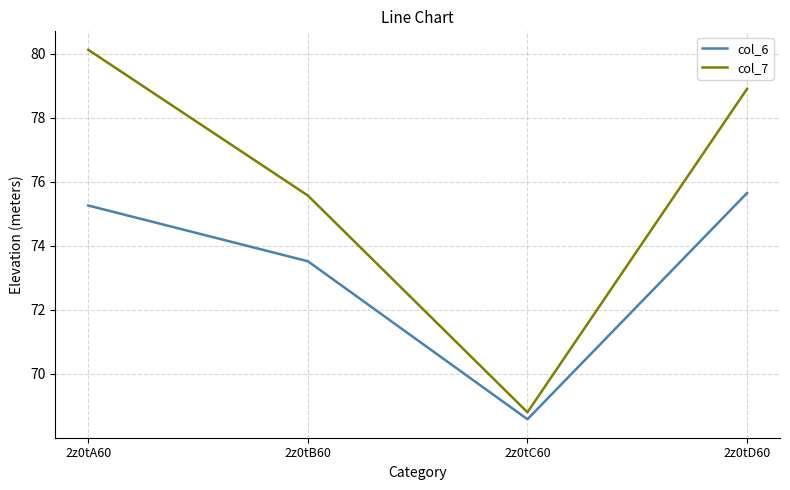

What is the spread (max minus min) of values at 2z0tC60?

0.2